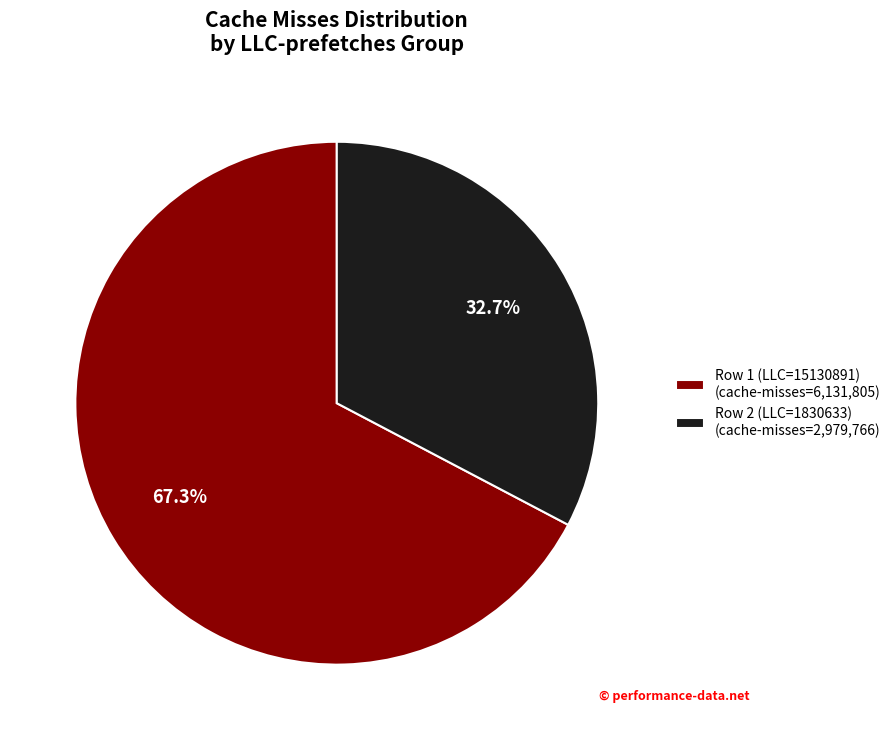

To the nearest percent, what is the average slice percentage?

50%